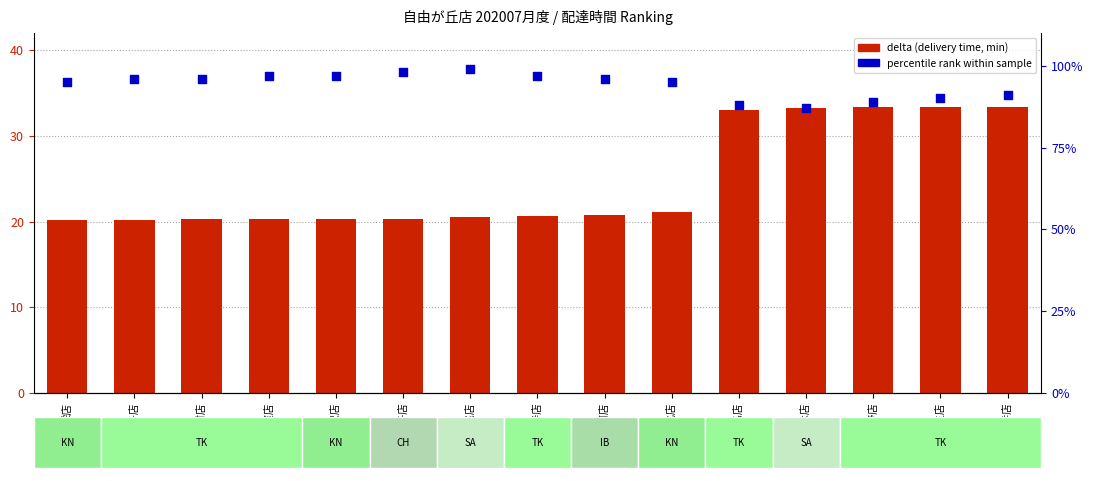

At how many categories does at least one series exceed 80?

15